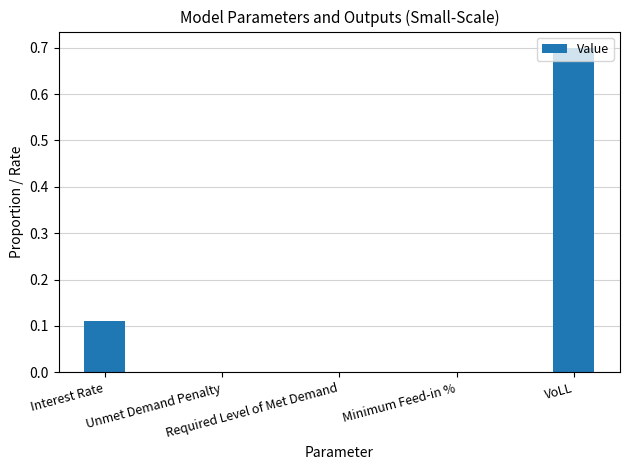

What is the sum of all values?

0.8